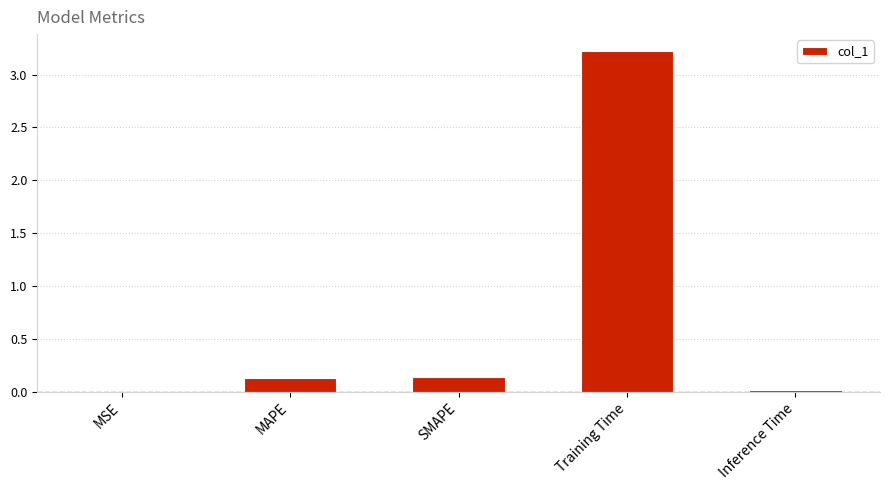

The value at Training Time is 1.3. True or false?

False